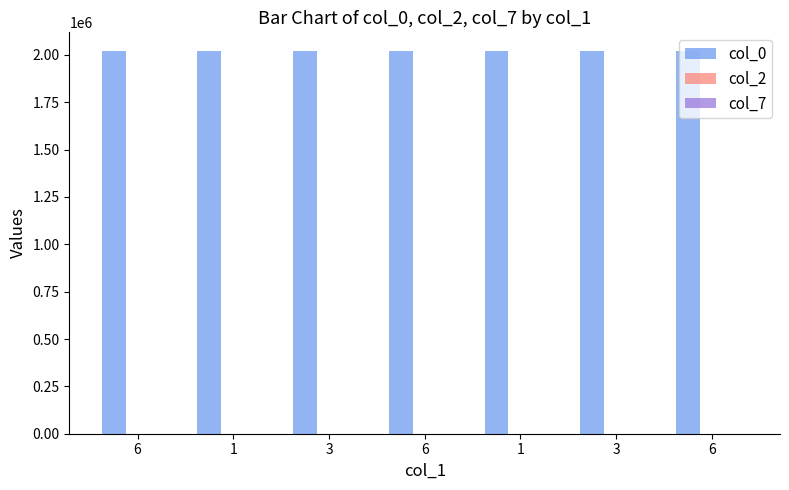

How many data points does each series have?

7